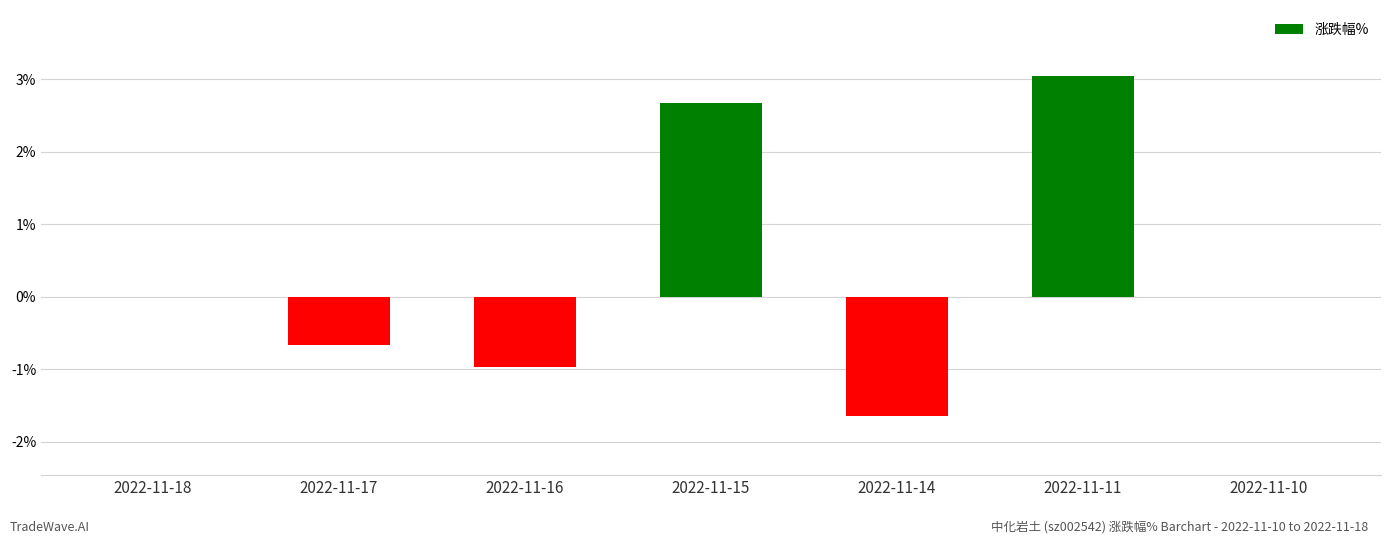

Reading left to right, transcribe all the data shown in this chart.

2022-11-18=0.0	2022-11-17=-0.7	2022-11-16=-1.0	2022-11-15=2.7	2022-11-14=-1.6	2022-11-11=3.0	2022-11-10=0.0